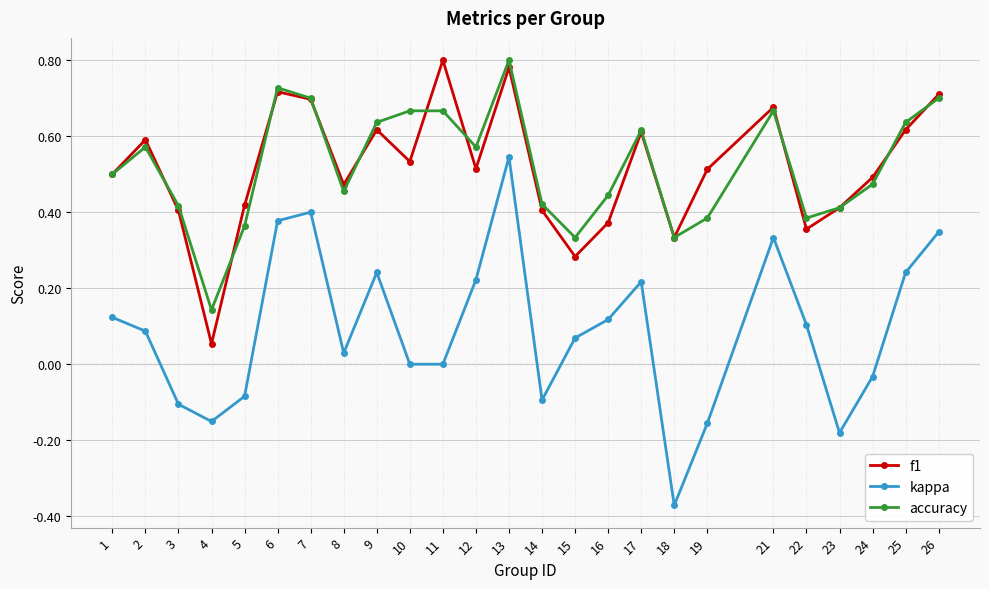

Is it true that f1 equals 0.4 at 14?

True